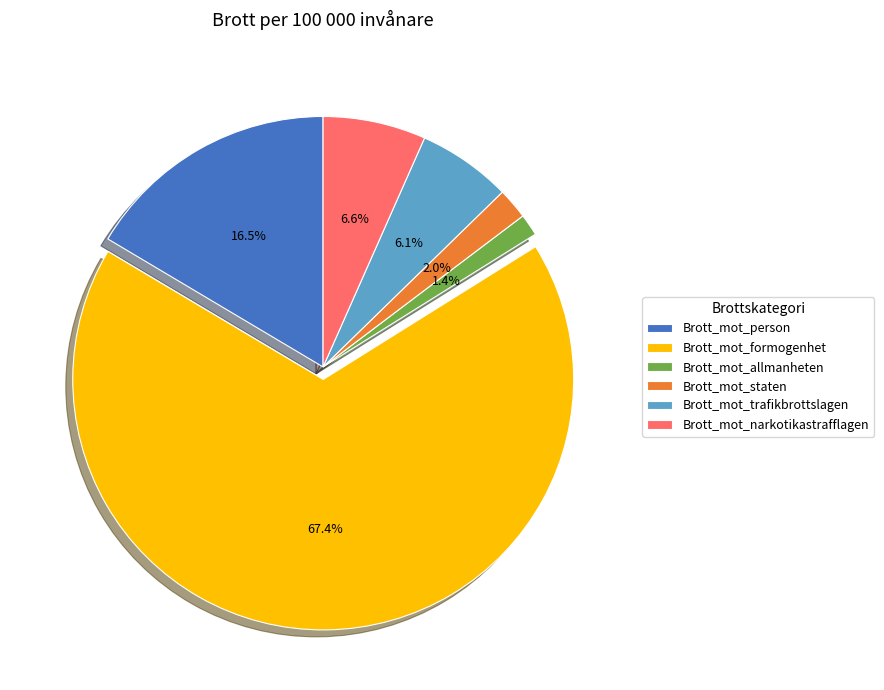

Is the sum of Brott_mot_formogenhet and Brott_mot_narkotikastrafflagen greater than half?

Yes